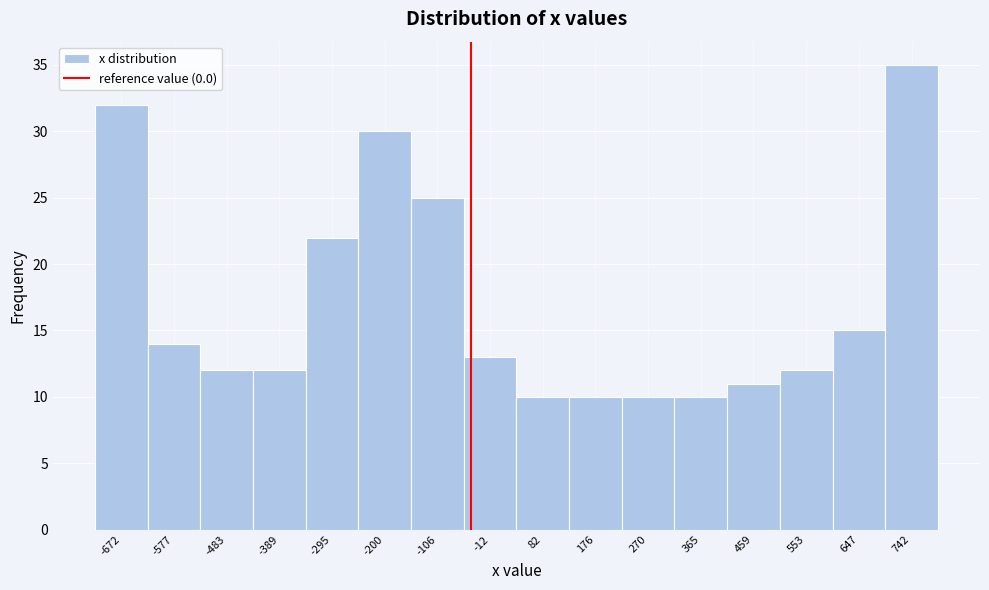

Reading left to right, list all the values displayed in this chart.

32	14	12	12	22	30	25	13	10	10	10	10	11	12	15	35